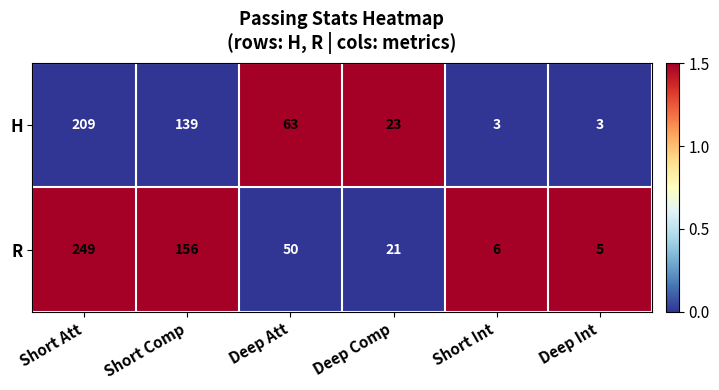

Rank the series by their maximum value, from lowest to highest.

H, R